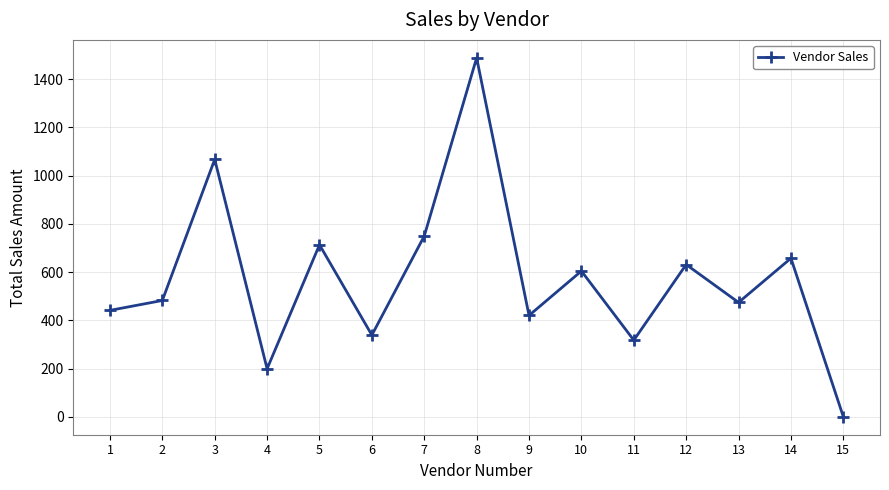

What is the ratio of the value at 11 to the value at 5?

0.4